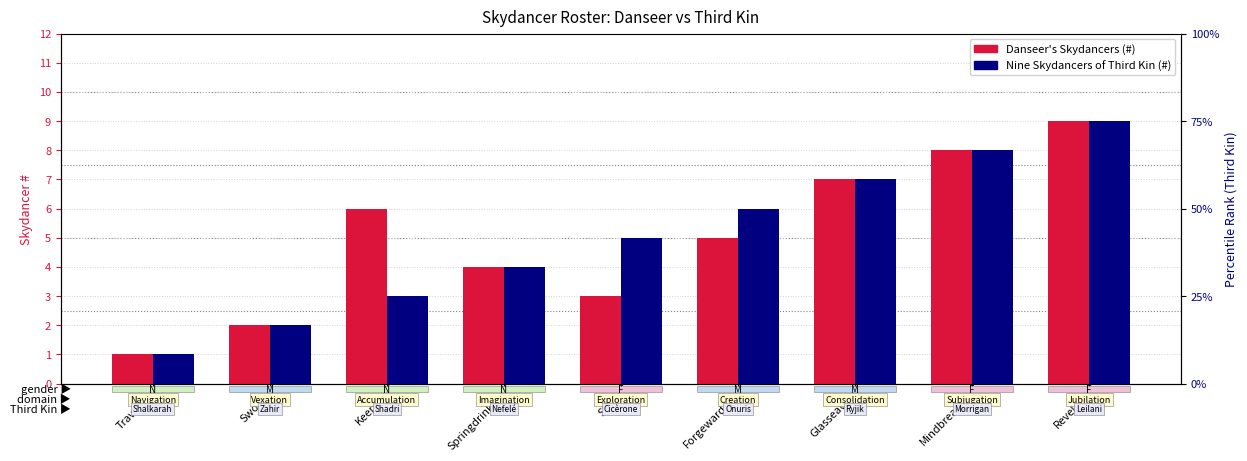

Which series has the largest total across all categories?

Danseer's Skydancers